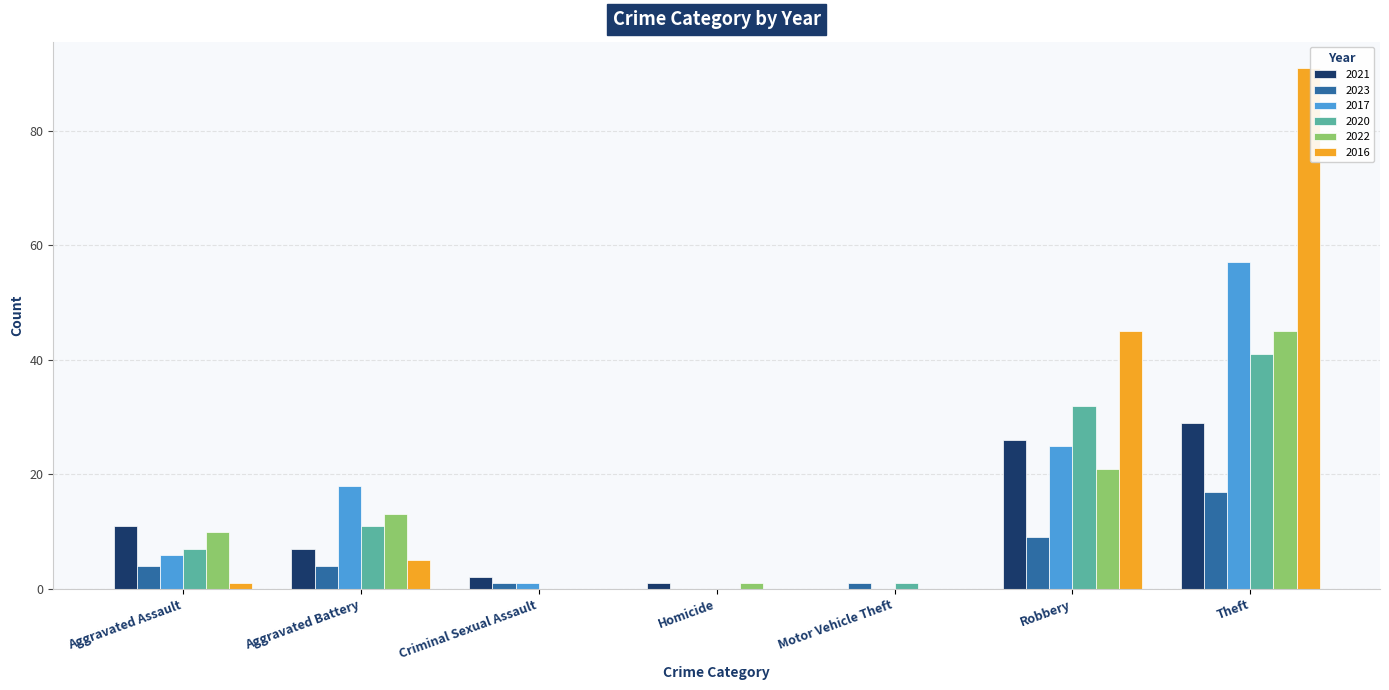

What is the maximum value shown in the chart?

91